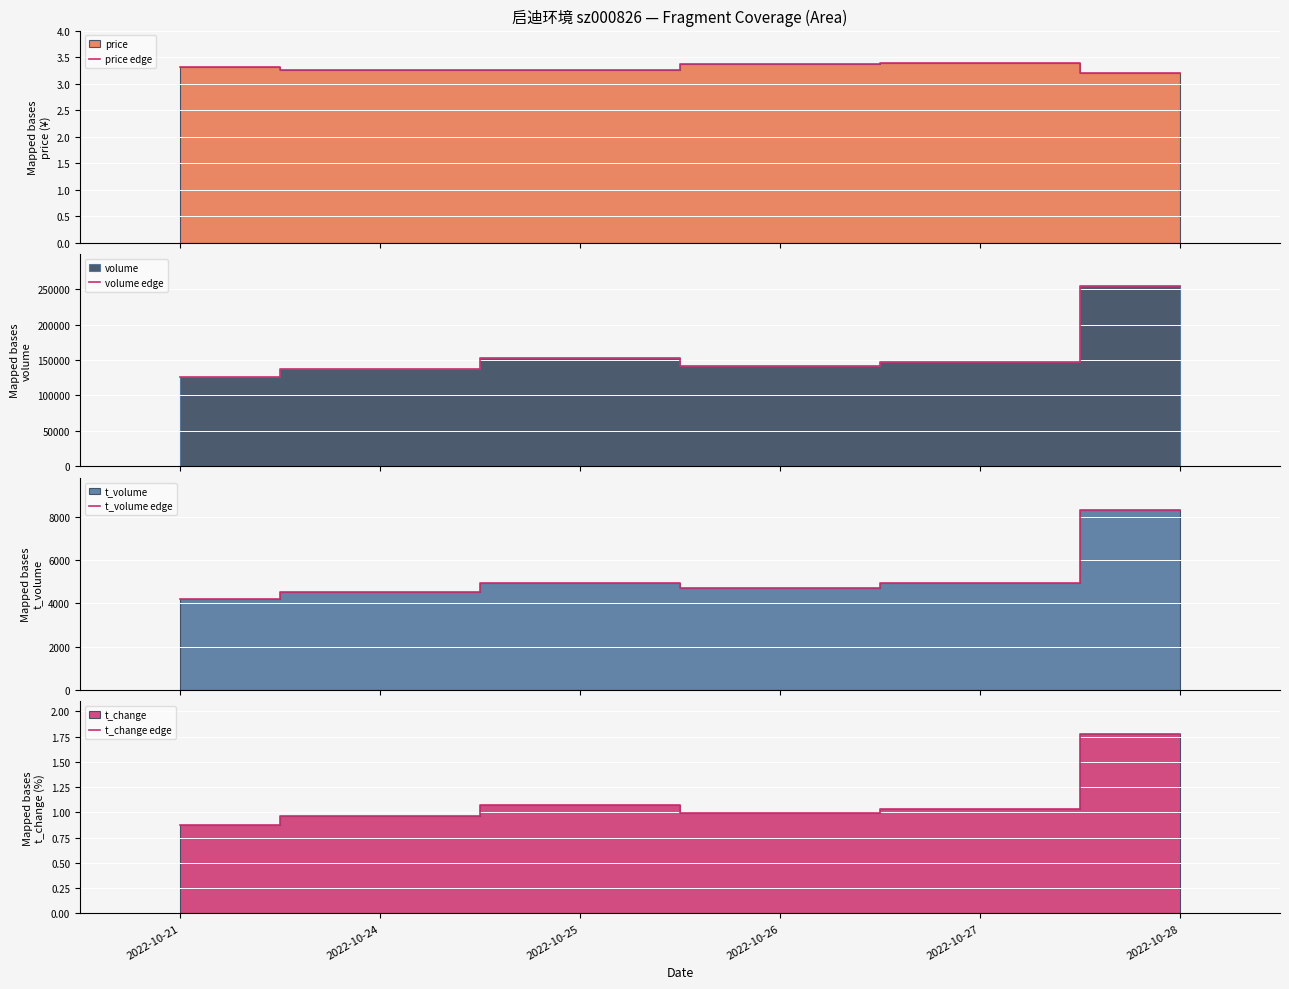

The price edge series shows 3.2 at 2022-10-24. True or false?

True